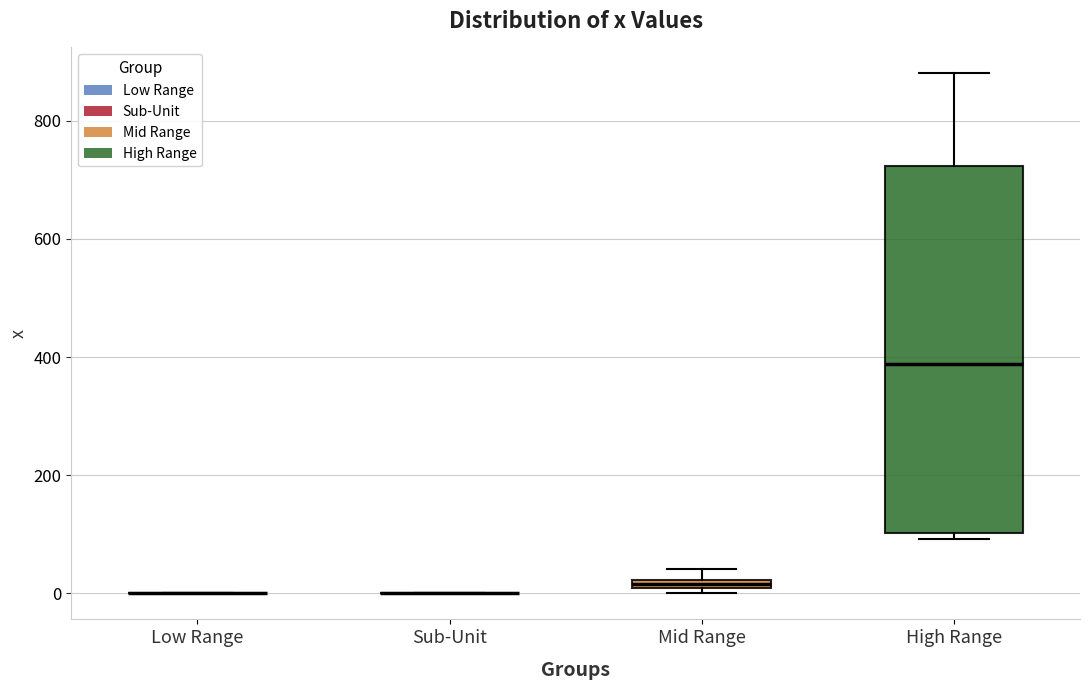

Where is the upper edge of the box for Mid Range on the y-axis? The values are not printed on the chart, so give them approximately, as read against the axis.

20